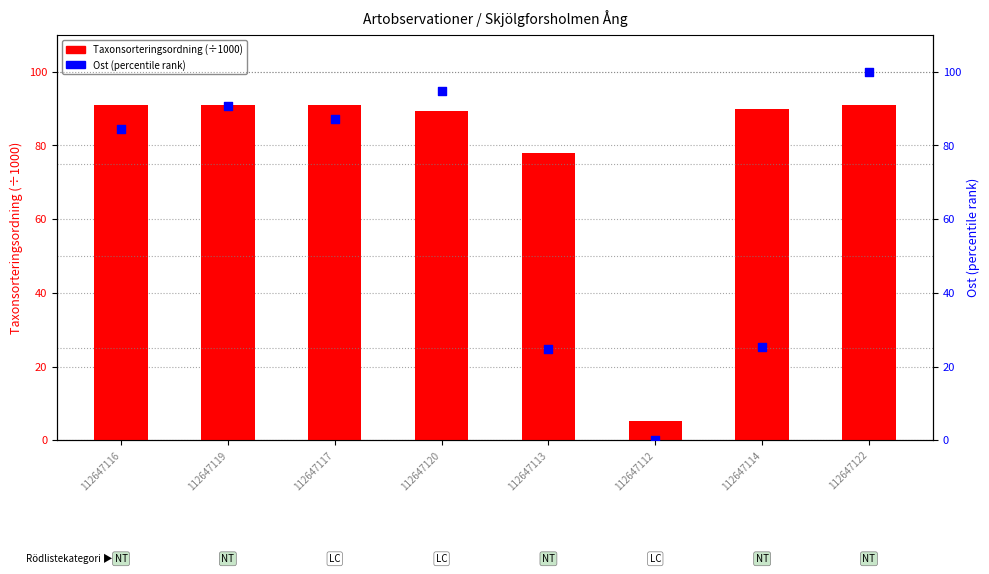

What are all the series names shown in the legend?

Taxonsorteringsordning (÷1000), Ost (percentile)